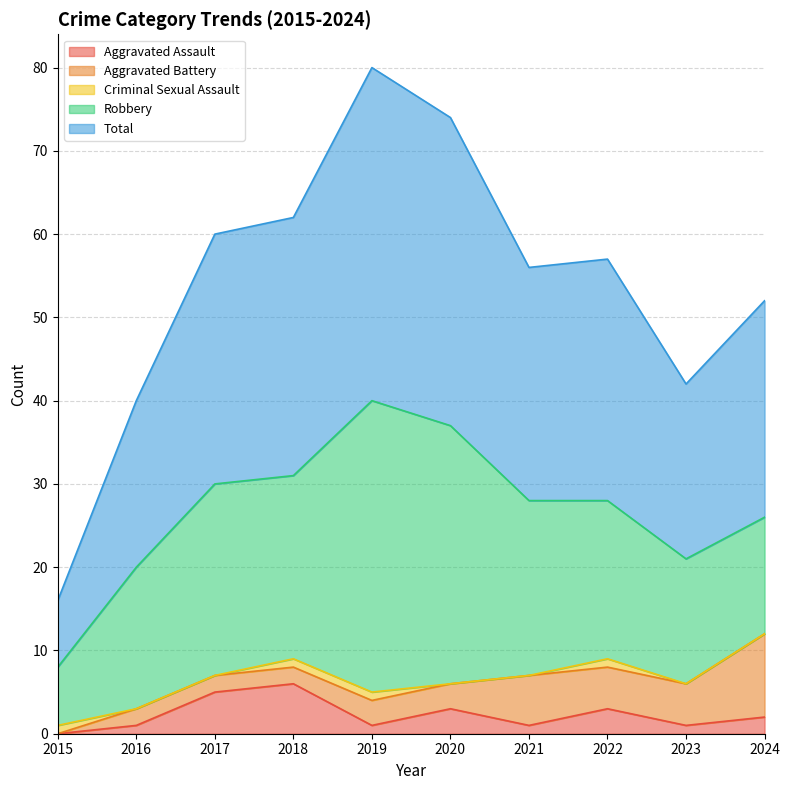

What are all the series names shown in the legend?

Aggravated Assault, Aggravated Battery, Criminal Sexual Assault, Robbery, Total